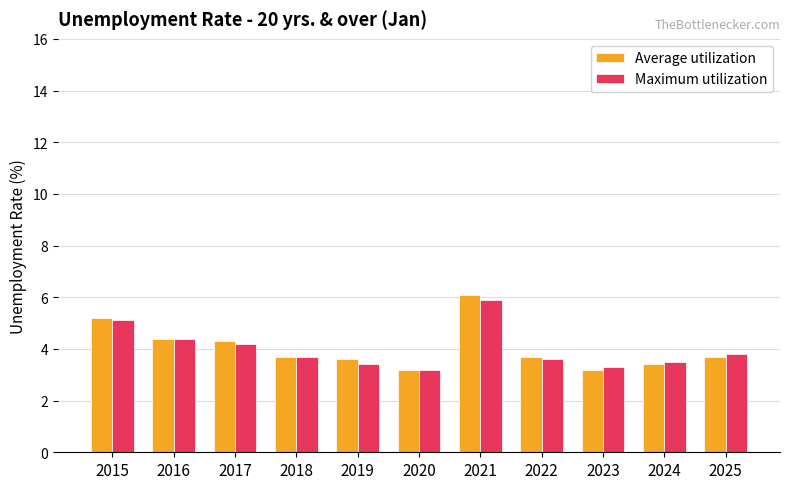

At how many categories does at least one series exceed 3?

11